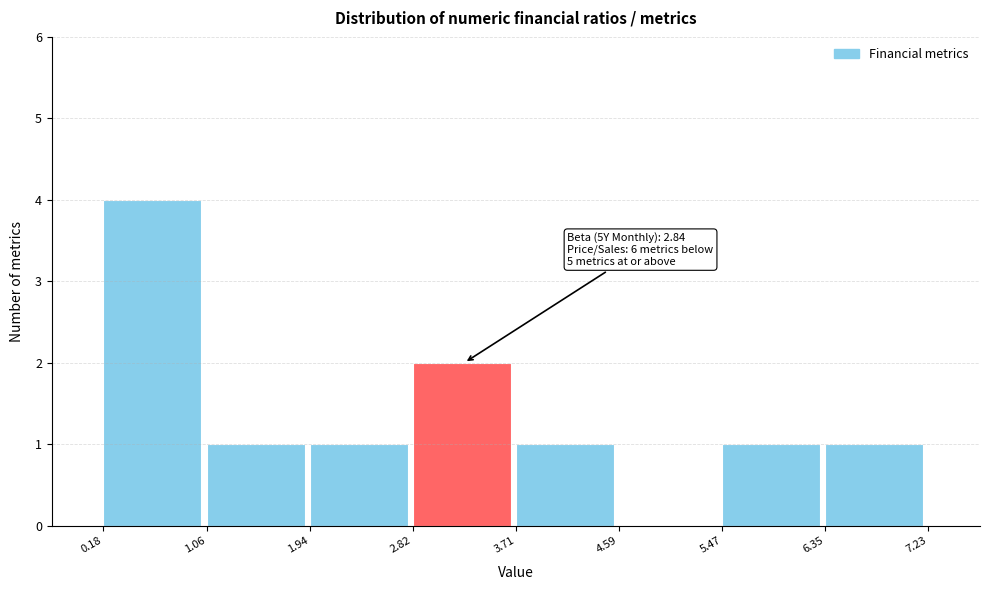

Over which range of the x-axis is the bar tallest?

0.18 to 1.06